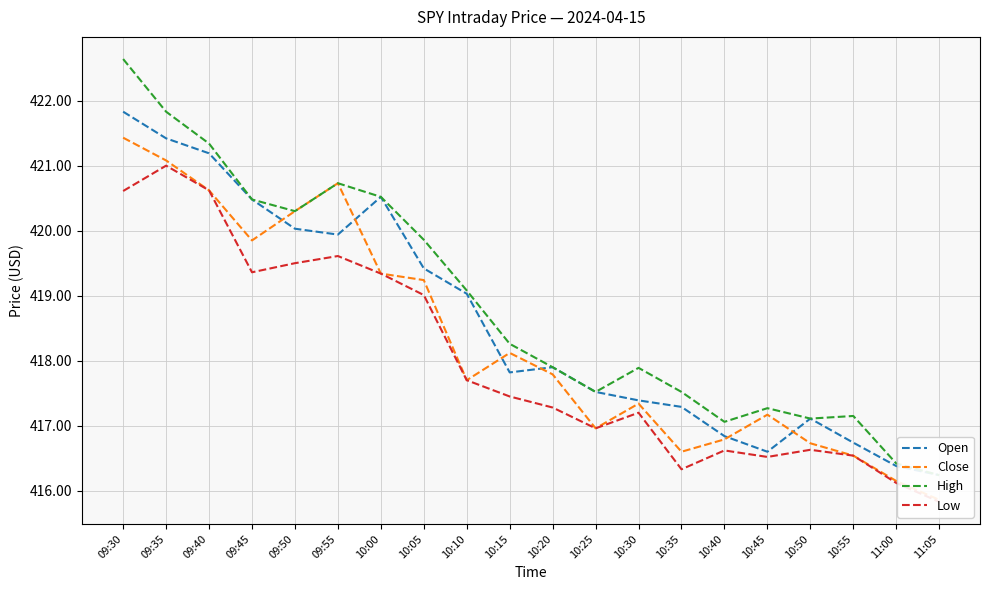

The value of High at 10:50 is 657.2. True or false?

False